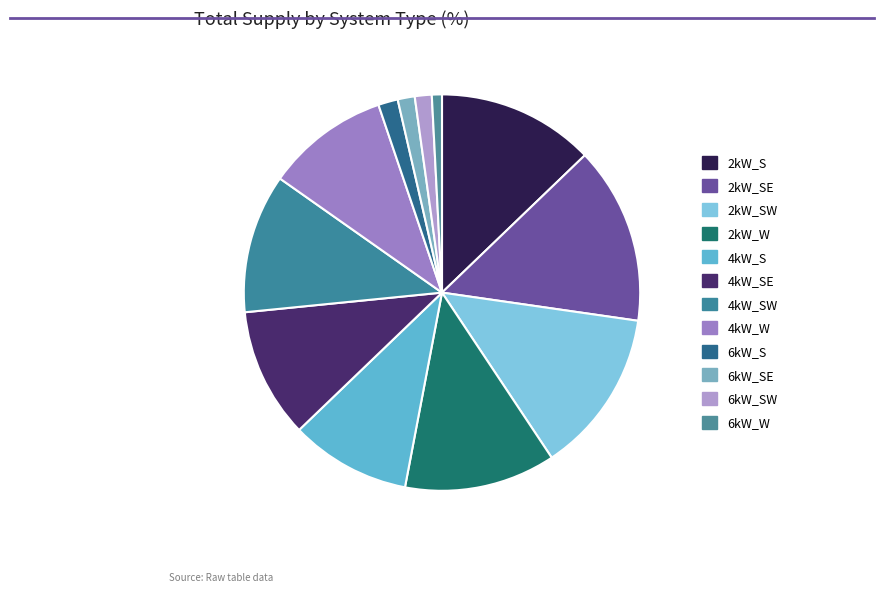

What is the largest slice in the pie chart?

2kW_SE